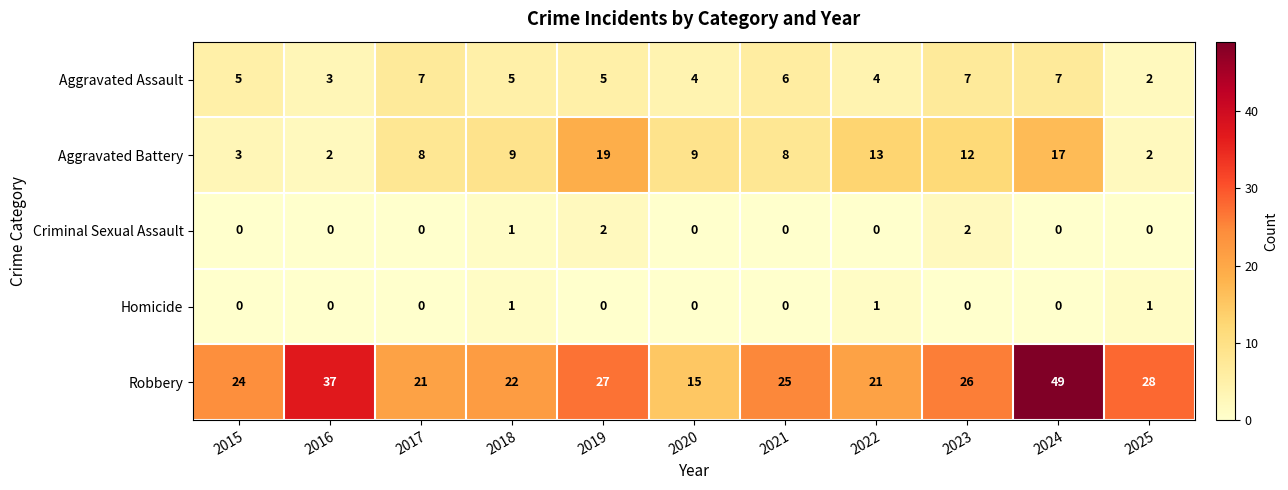

What is the lowest value of the Robbery series?

15